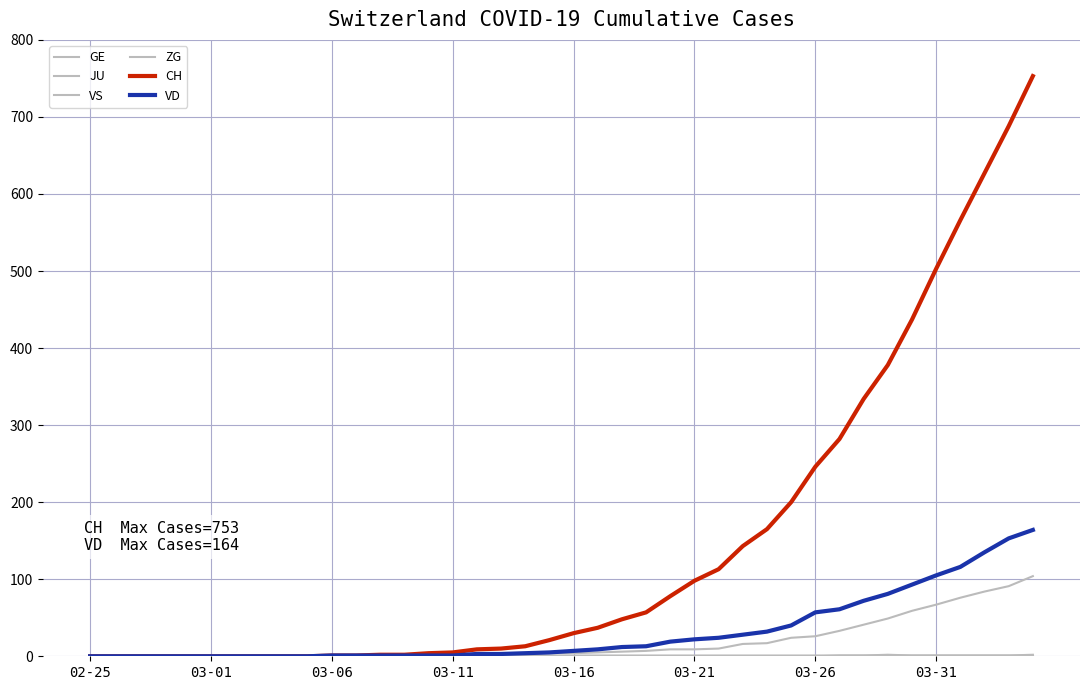

How many lines are shown in the chart?

6